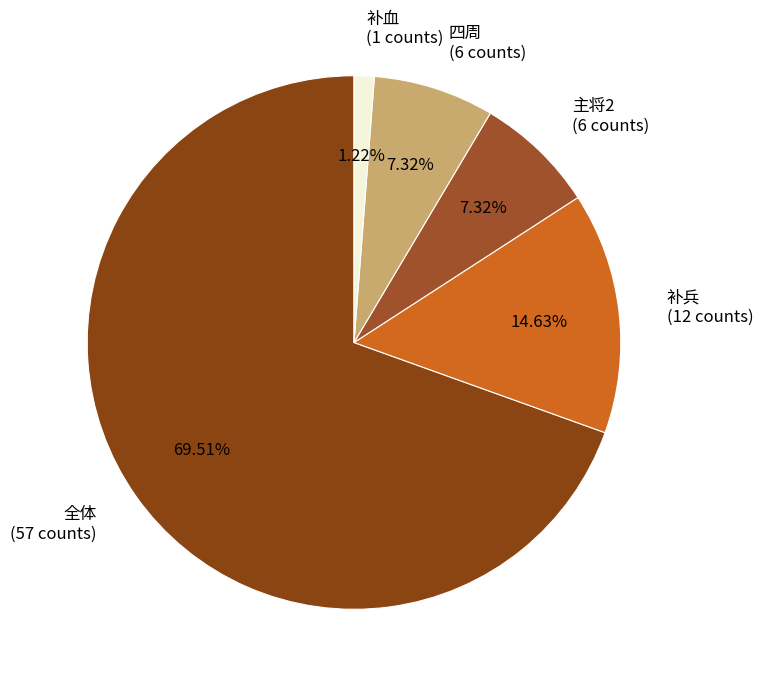

To the nearest percent, what is the difference between the largest and smallest slice percentages?

68%